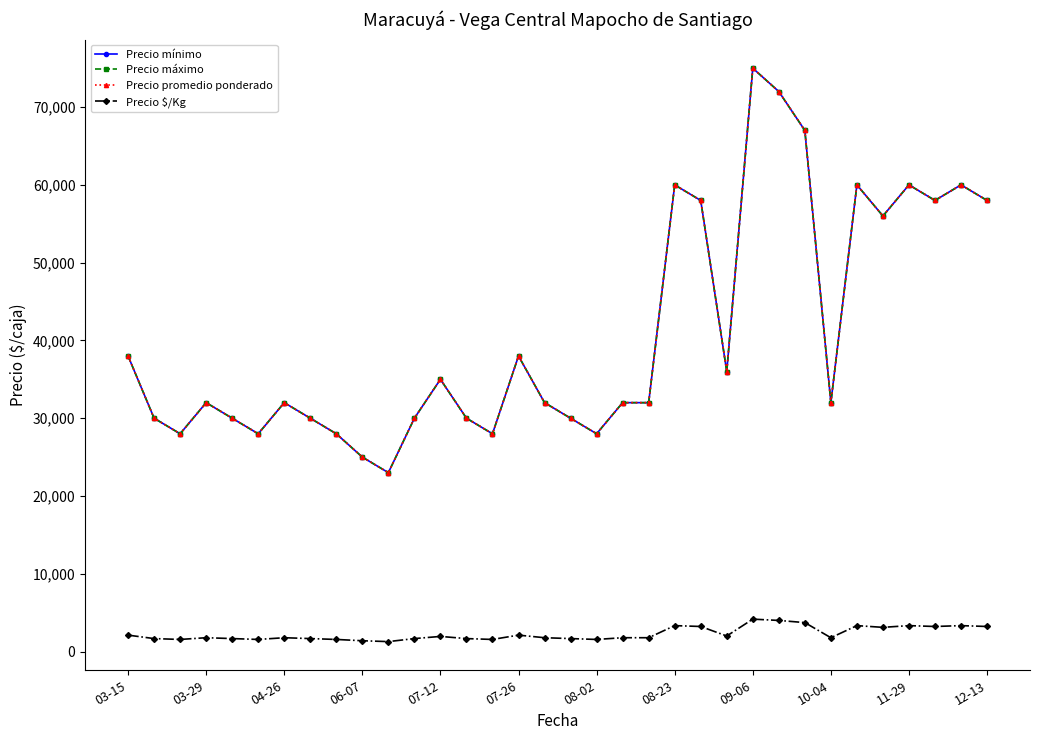

What is the lowest value of the Precio $/Kg series?

1278